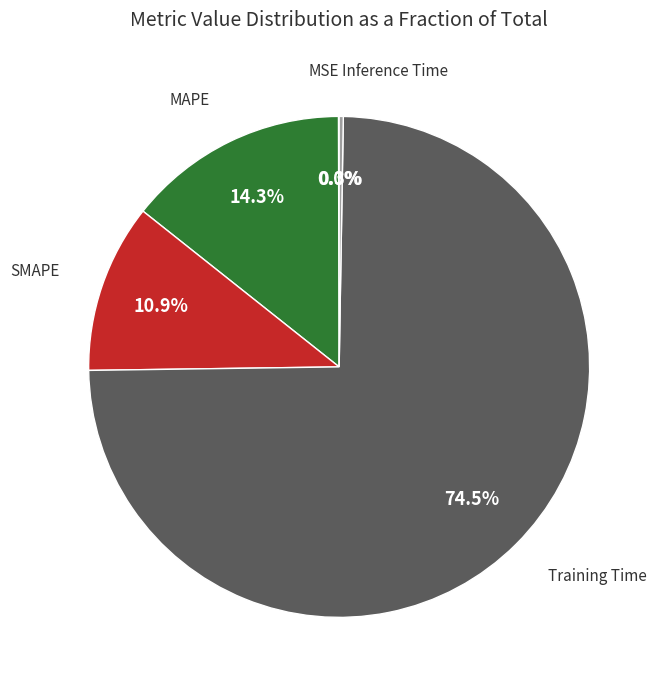

Is there any slice that represents more than half of the pie?

Yes